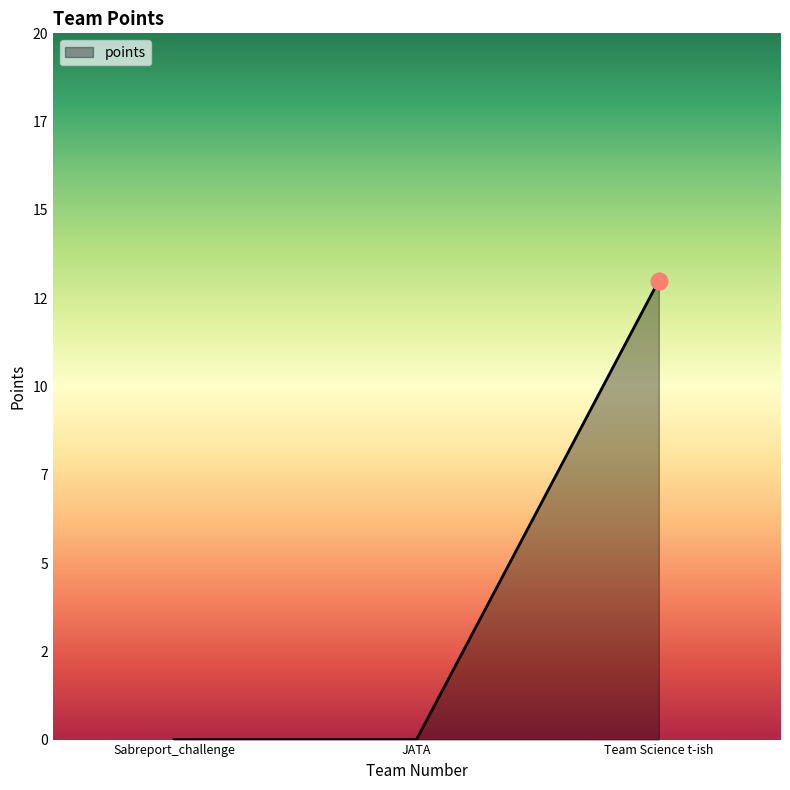

The value at JATA is 0. True or false?

True